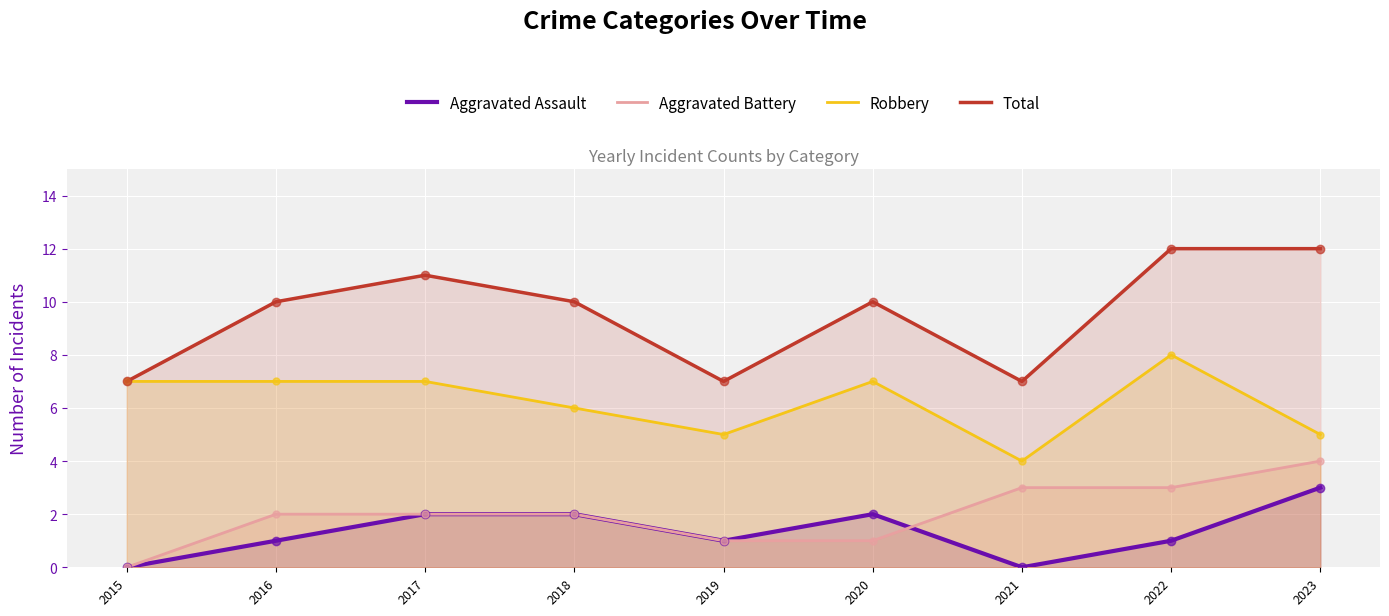

Is the value of Robbery at 2020 greater than the value of Total at 2016?

No